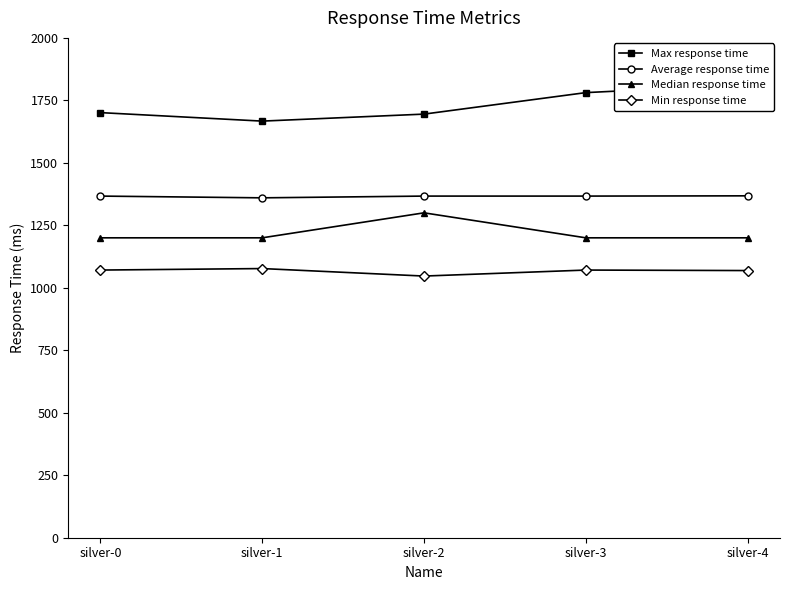

The value of Median response time at silver-0 is 1200. True or false?

True